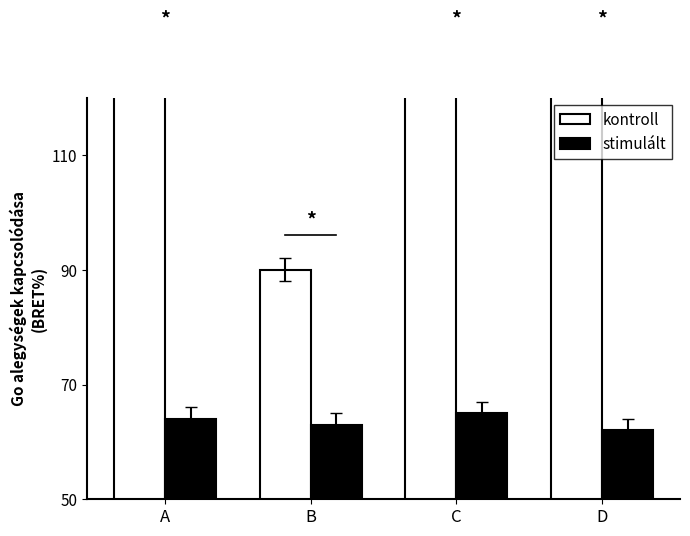

True or false: kontroll has a value of 90 at B.

True